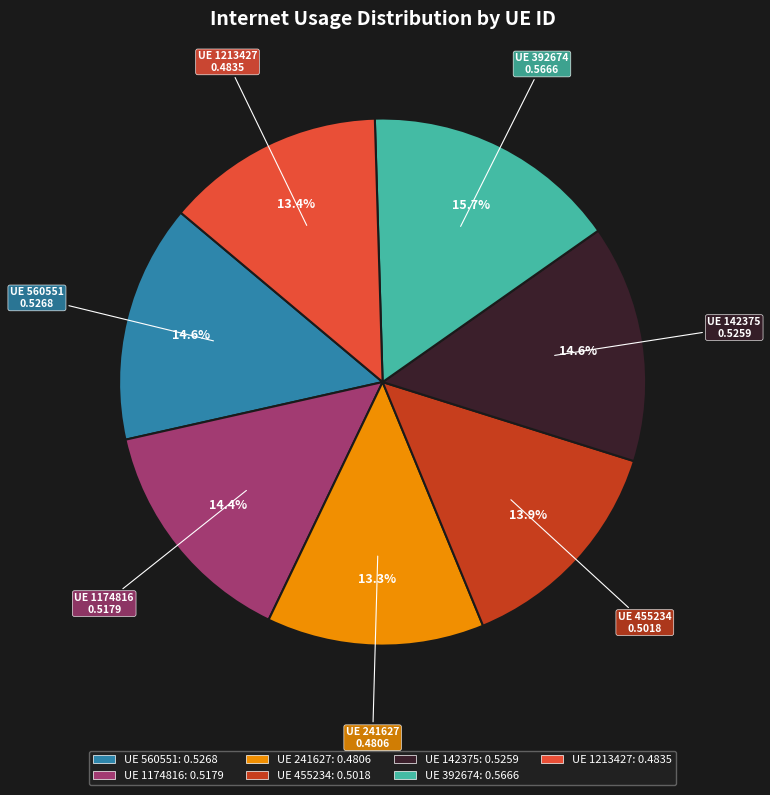

Is there a majority slice in this chart?

No